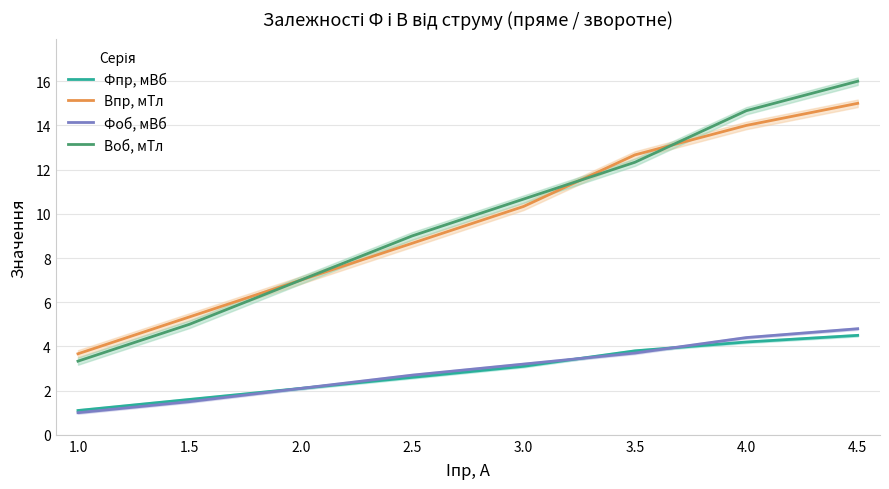

At which label does Bпр, мТл reach its minimum?

1.0